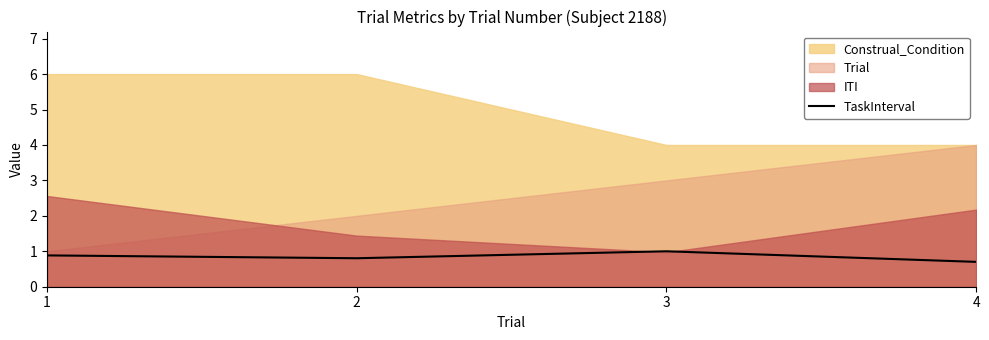

Where is the first local maximum?

3